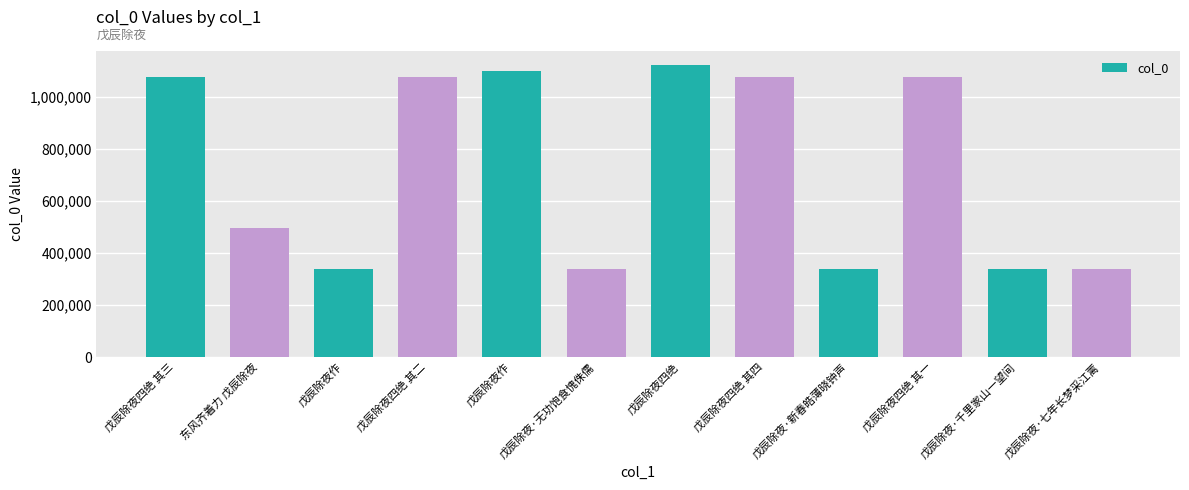

The chart shows a value of 157588 at 戊辰除夜·新春皓薄晓钟声. True or false?

False